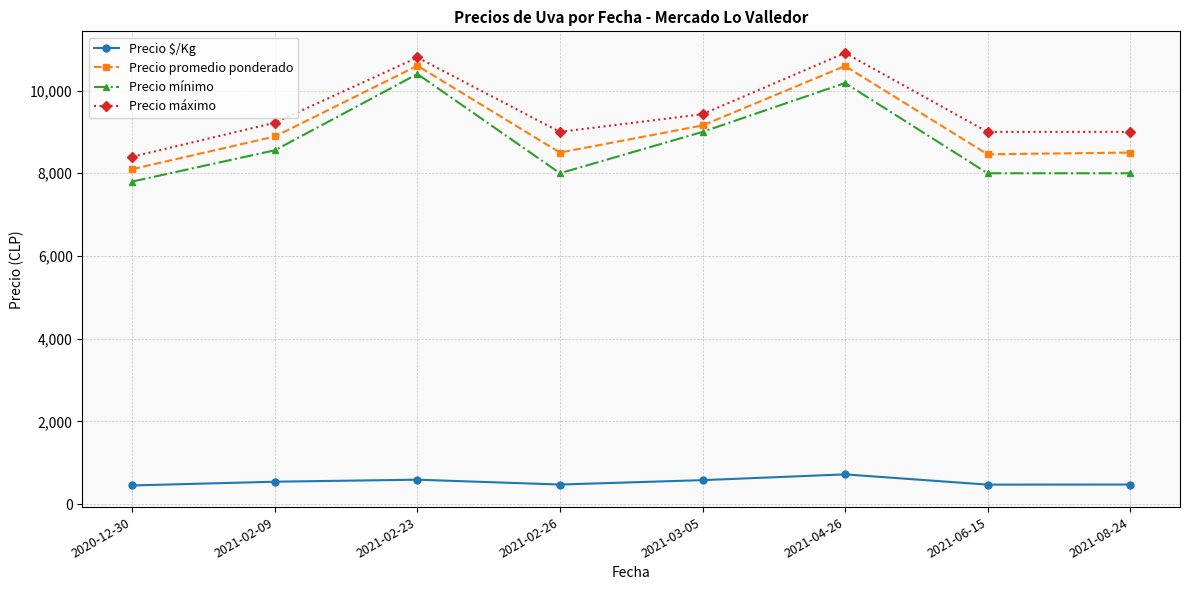

Where is the first local minimum for Precio mínimo?

2021-02-26